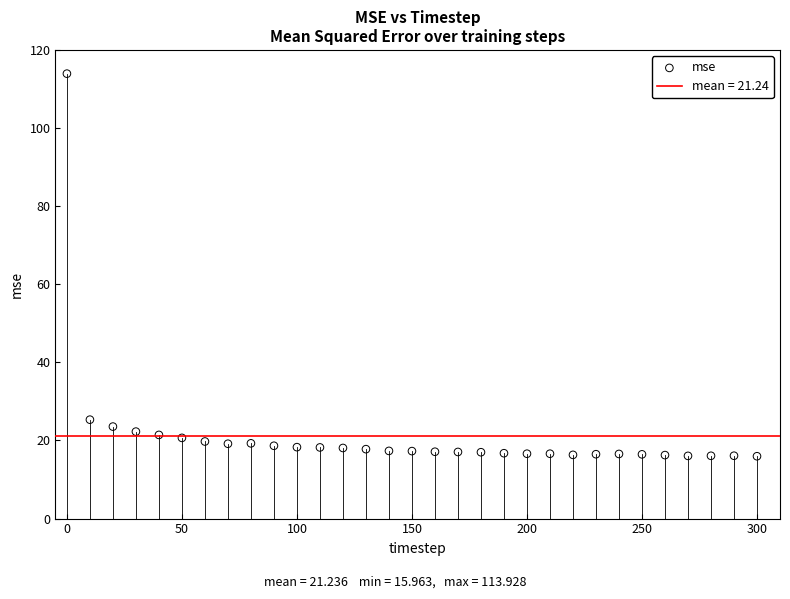

What is the range of X values (max minus min)?

300.0